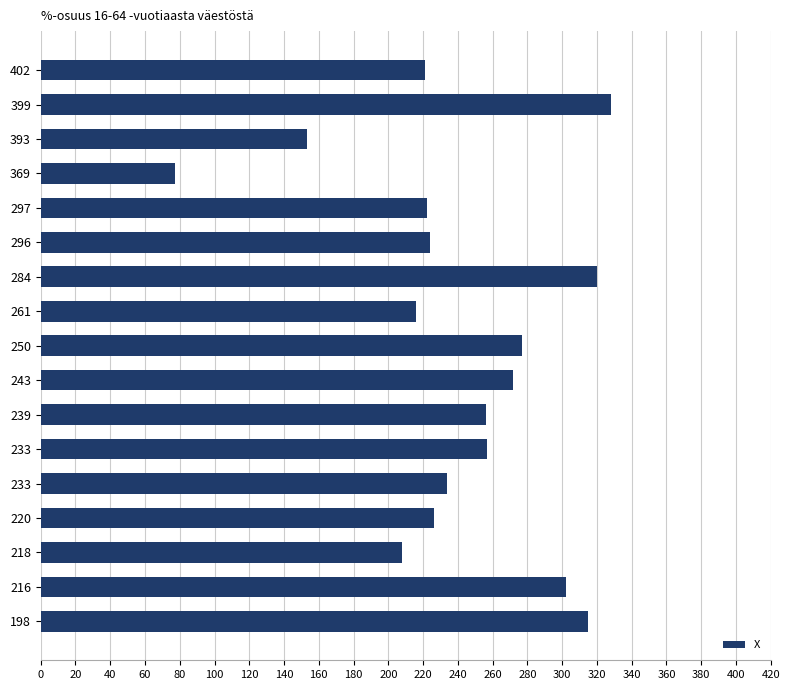

At which category does the chart reach its peak across all series?

399